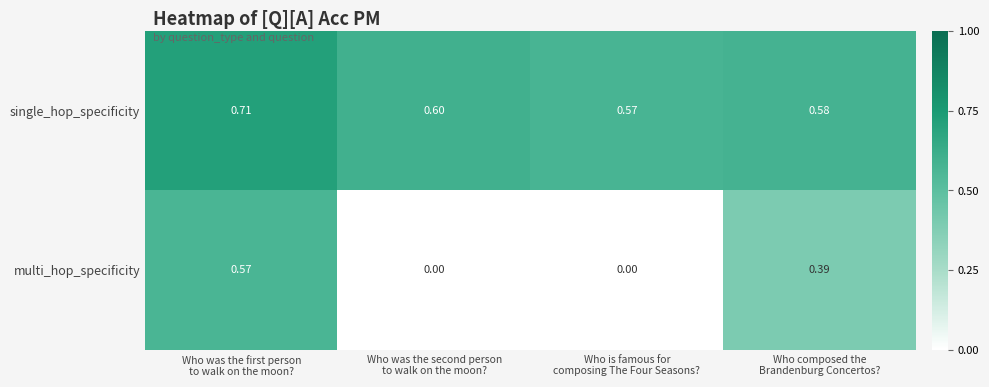

Rank the series by their average value, from highest to lowest.

single_hop_specificity, multi_hop_specificity